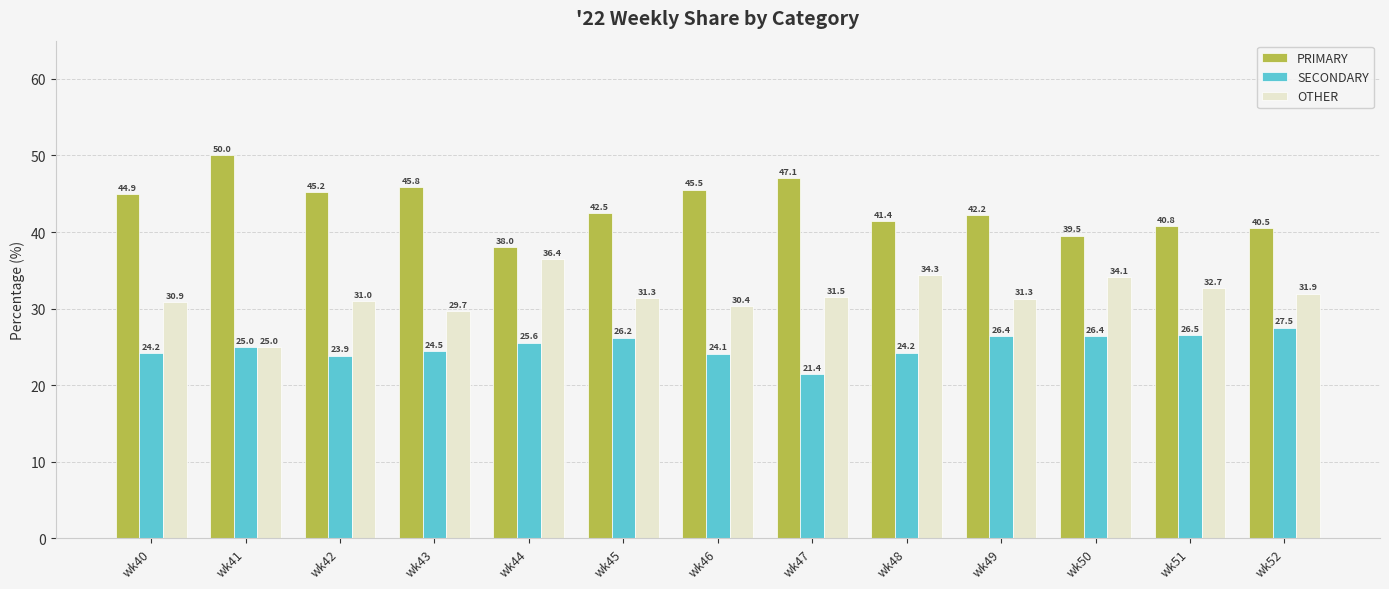

True or false: SECONDARY has a value of 26.5 at wk51.

True